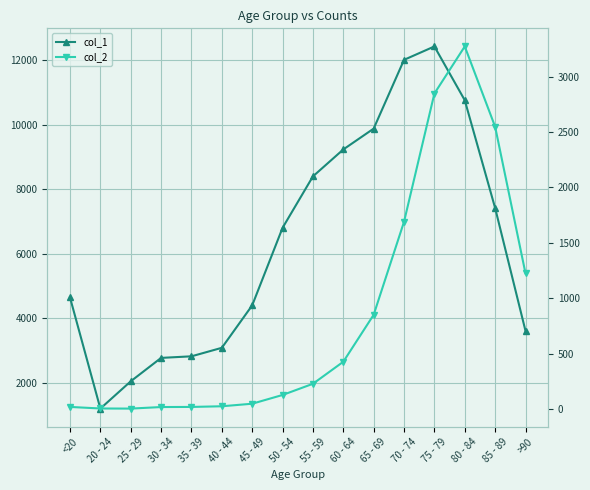

List the series in order of their peak value, lowest first.

col_2, col_1